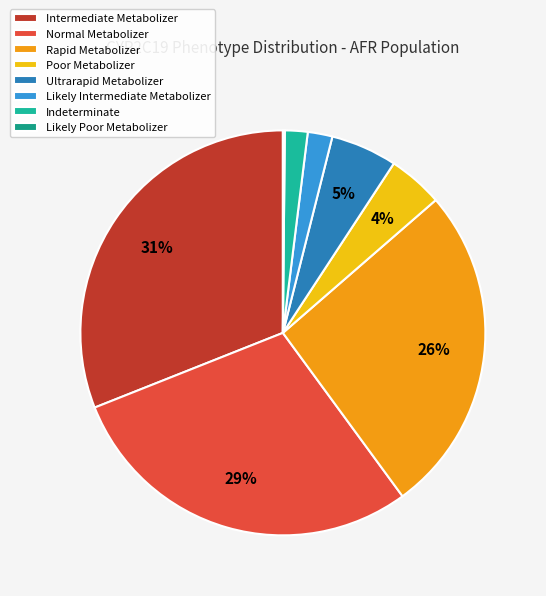

Is it true that Likely Intermediate Metabolizer is 12% of the pie?

False